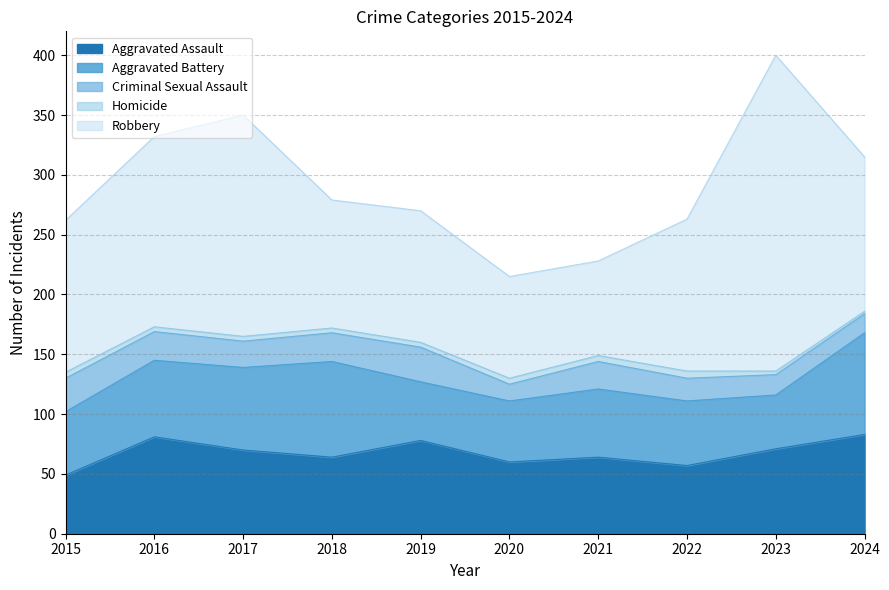

What is the value of the Robbery point at the 9th from the left?

264